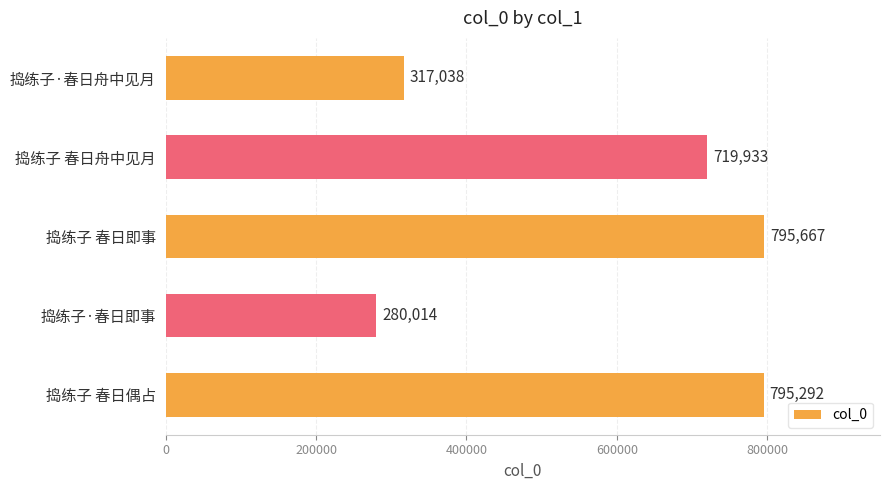

What is the maximum value shown in the chart?

795667